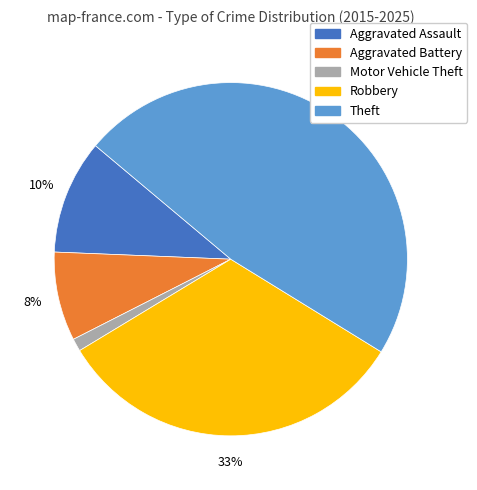

Which has a higher value, Aggravated Battery or Theft?

Theft